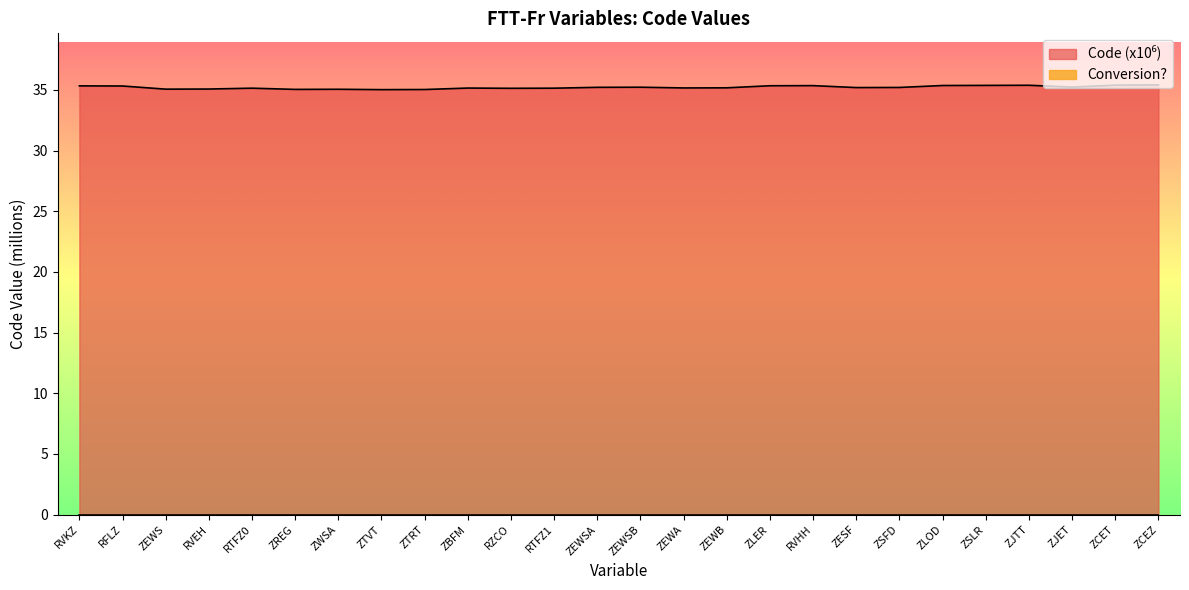

What is the change in value from RVHH to ZESF?

-0.2